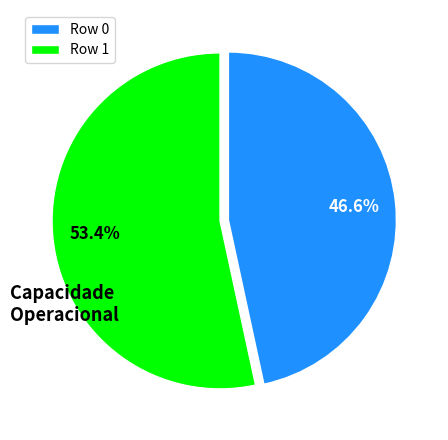

How many segments does this pie chart have?

2